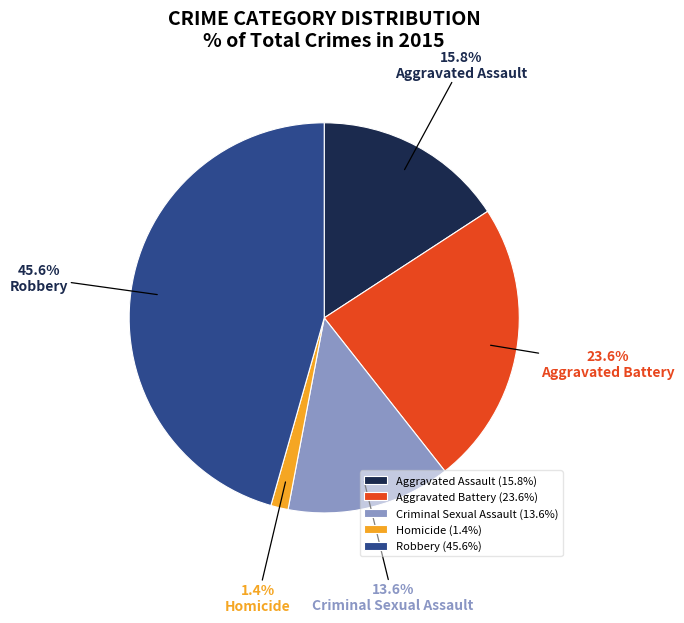

What percentage is the Homicide slice, to the nearest percent?

1%